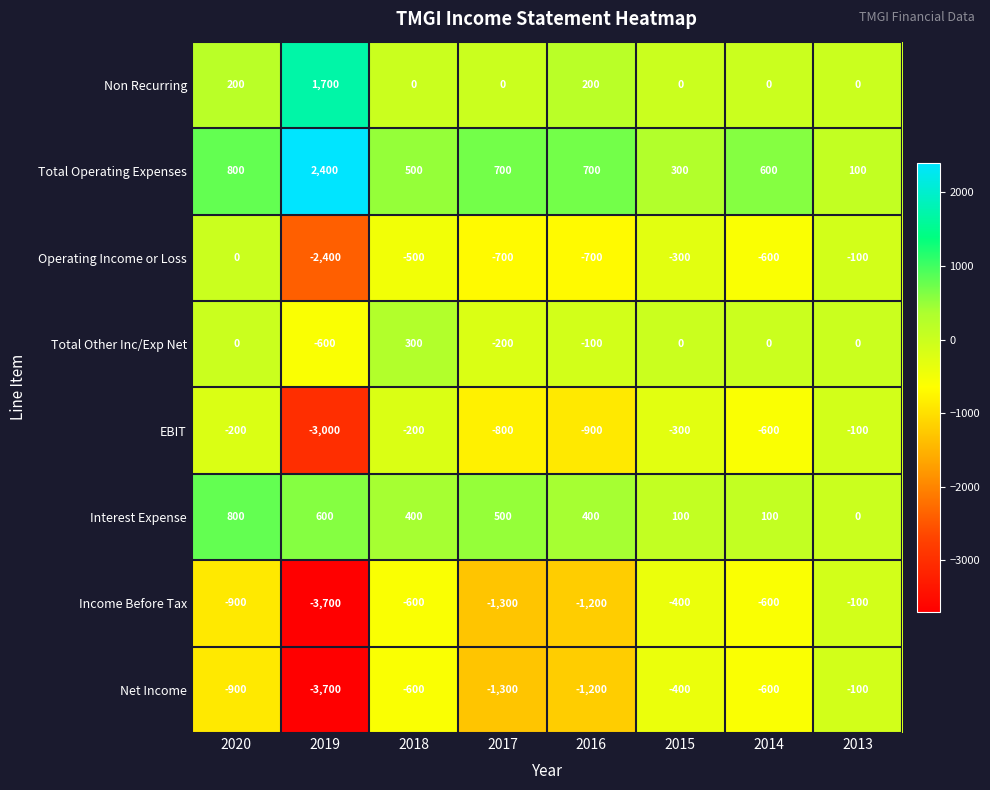

At which category is the sum across all series the highest?

2020